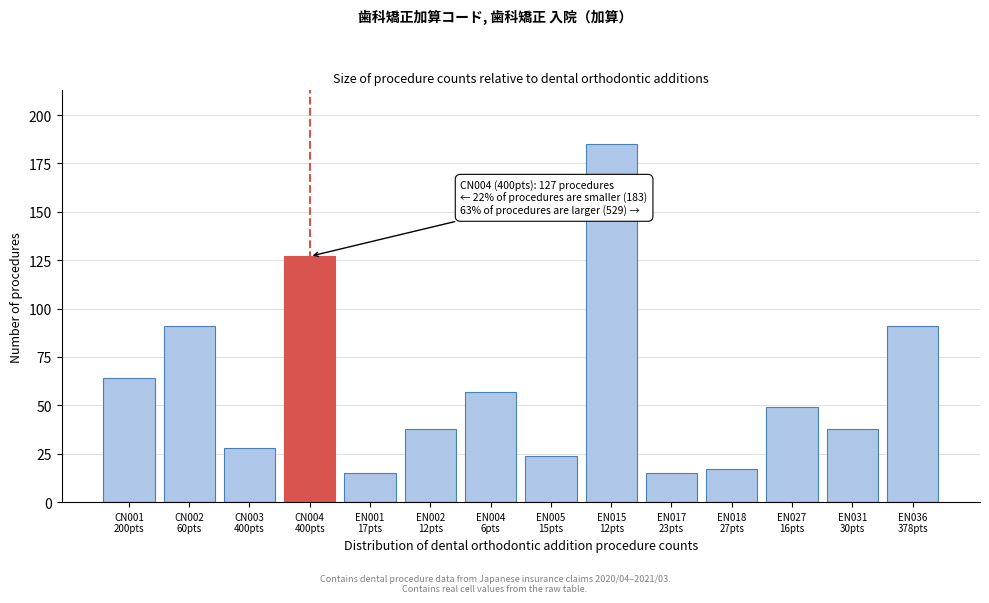

Reading left to right, what are all the values shown in this chart?

64	91	28	127	15	38	57	24	185	15	17	49	38	91